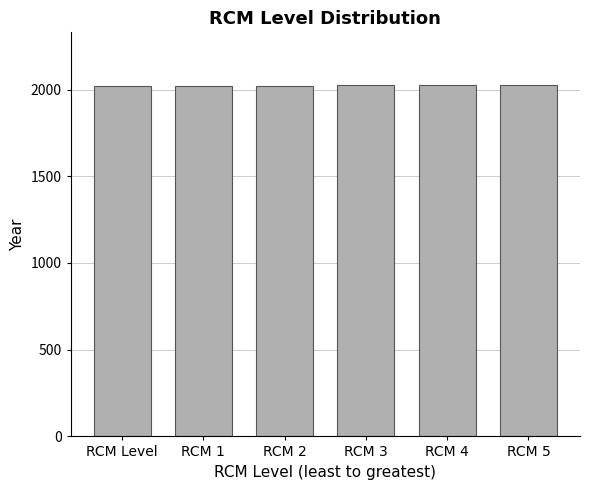

What is the average value?

2024